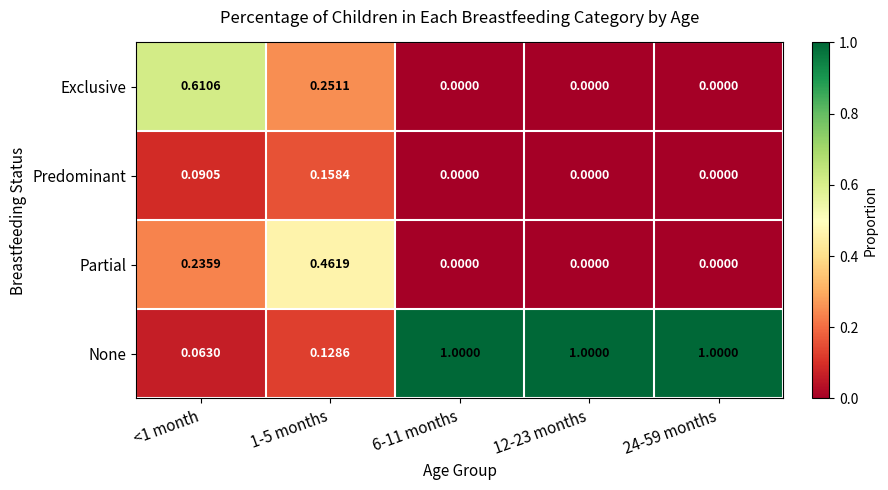

Rank the series at <1 month from highest to lowest value.

Exclusive, Partial, Predominant, None